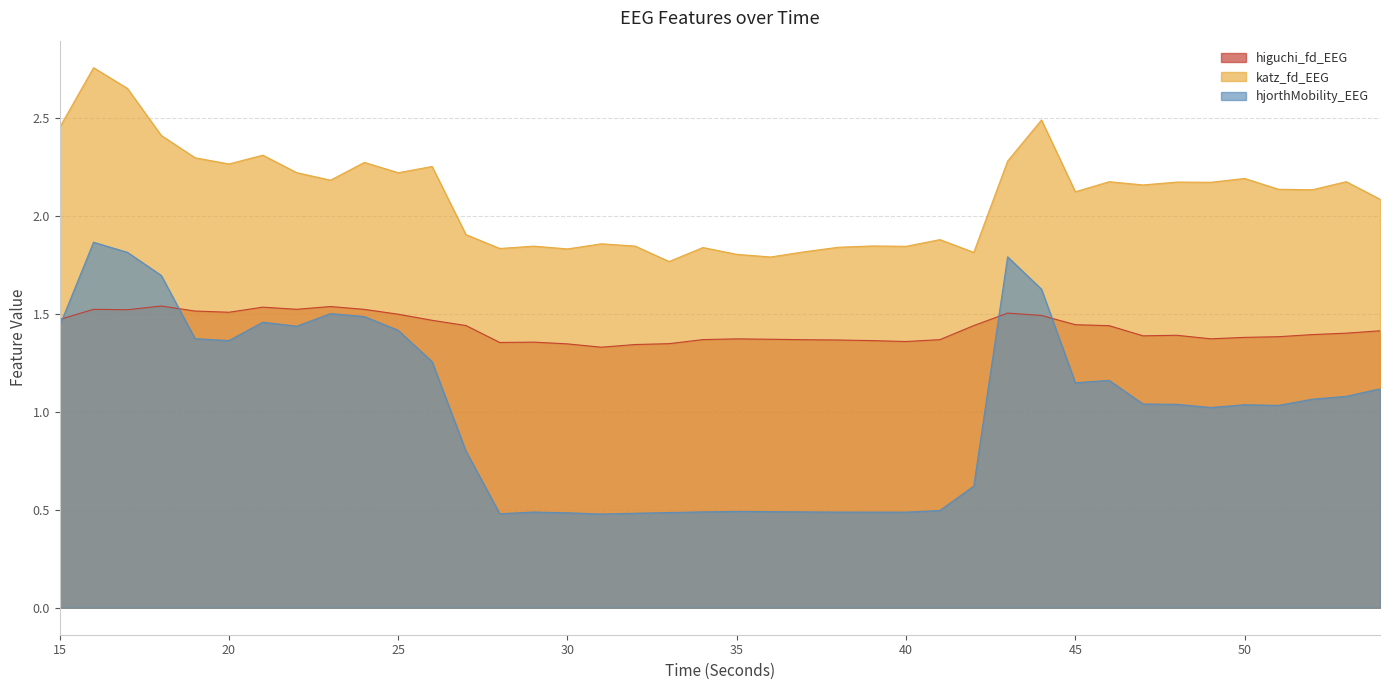

Which category has the highest value in the higuchi_fd_EEG series?

18